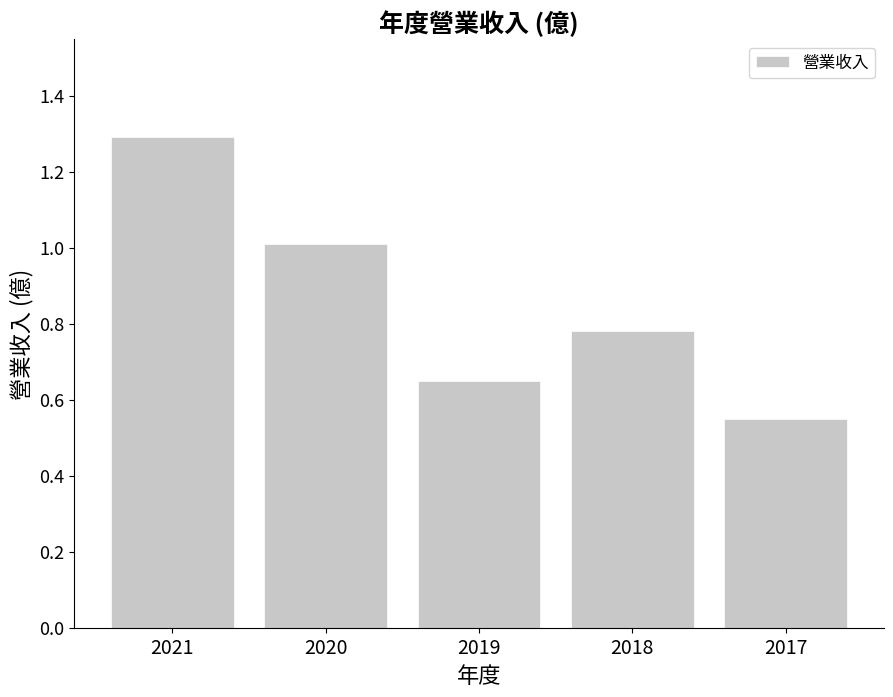

What is the sum of the values at 2017 and 2019?

1.2